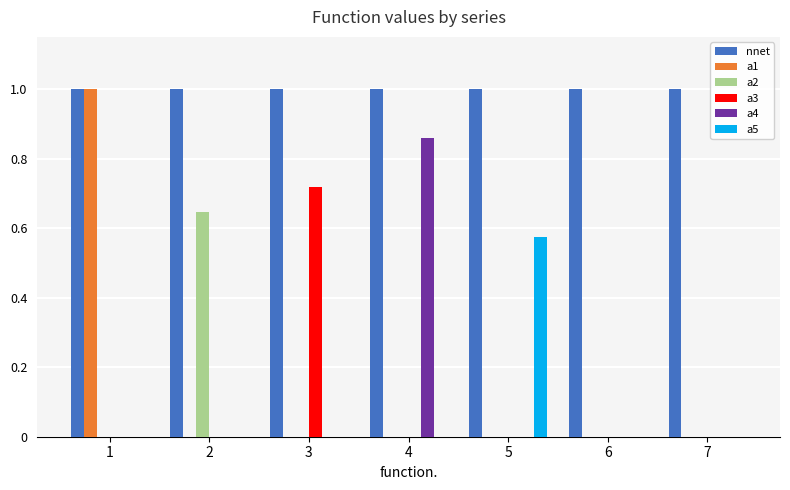

What is the total value across all series at 1?

2.0